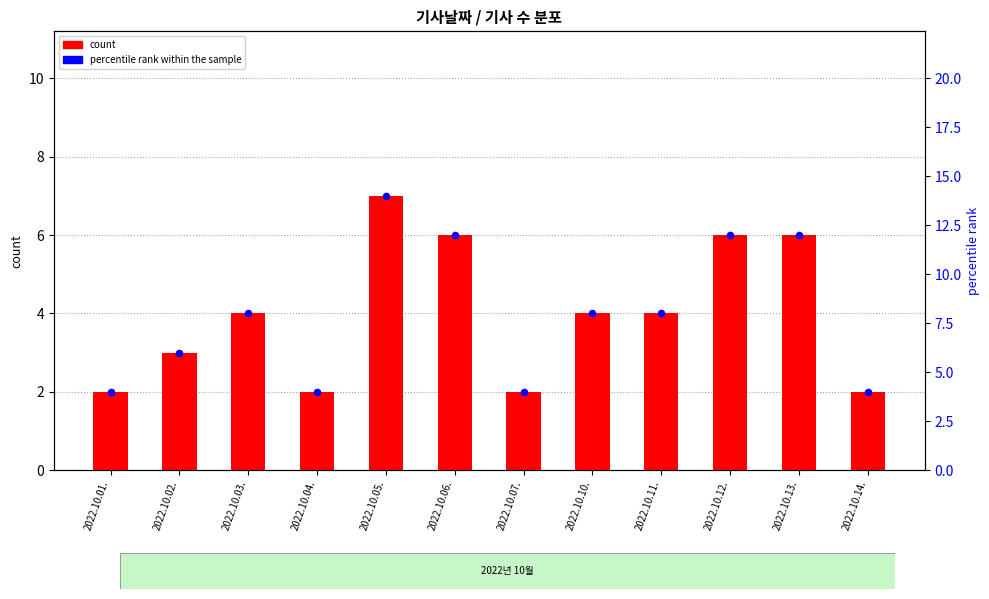

What are all the series names shown in the legend?

count, percentile rank within the sample